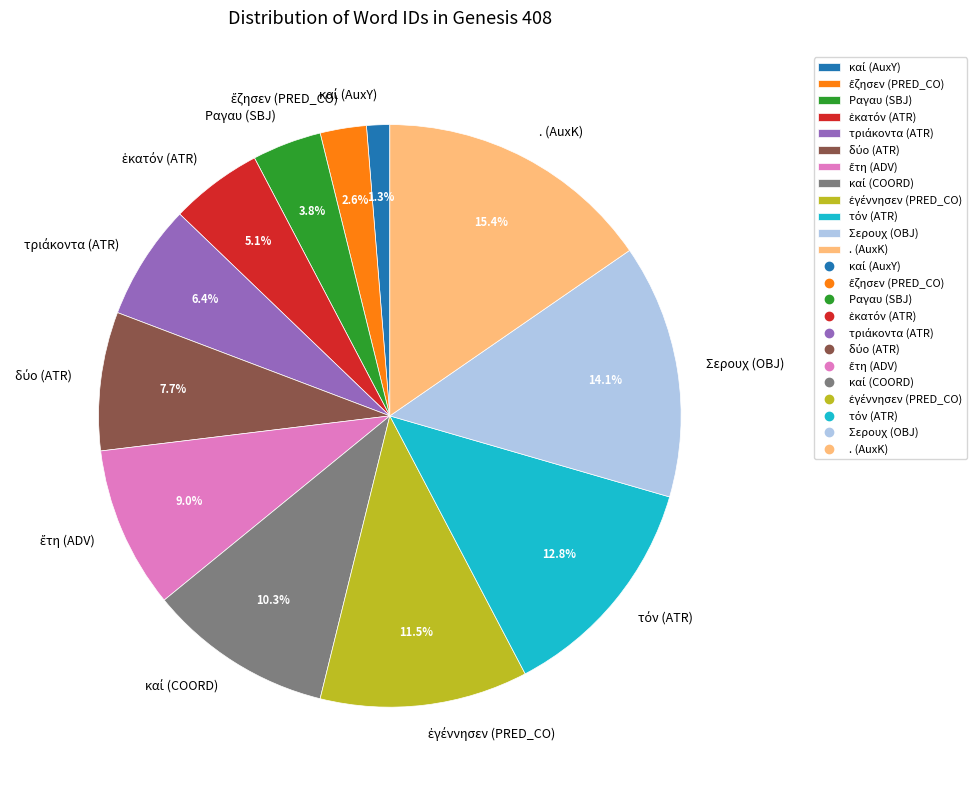

What percentage is NOT represented by . (AuxK)?

84.6%